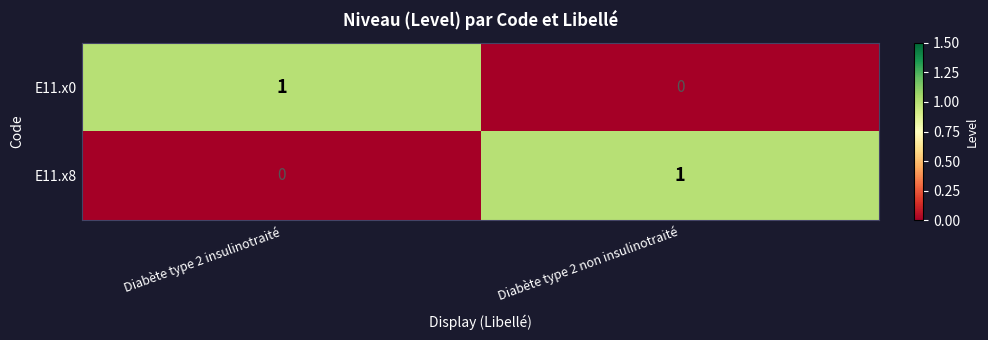

Where is E11.x8 nearest to the value 0?

Diabète type 2 insulinotraité